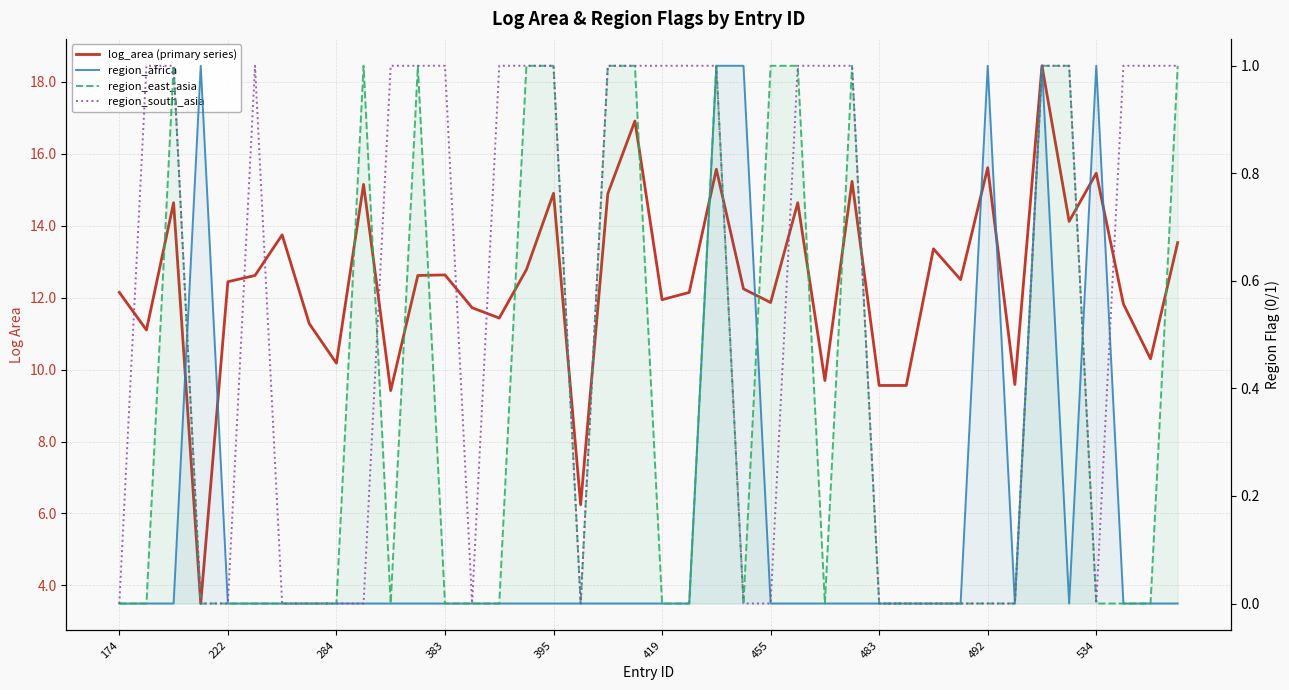

At which category does the chart reach its minimum across all series?

174